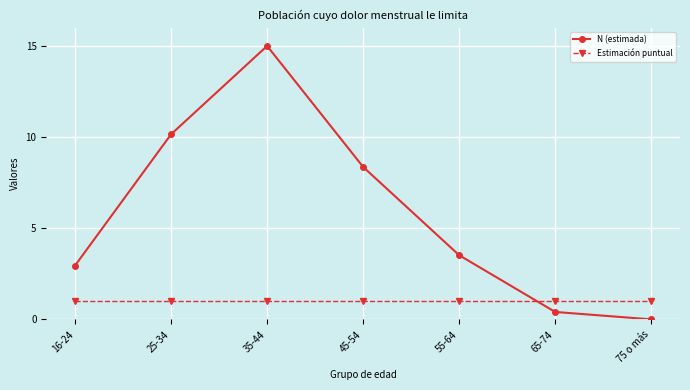

Is the value of N (estimada) at 45-54 greater than the value of Estimación puntual at 65-74?

Yes